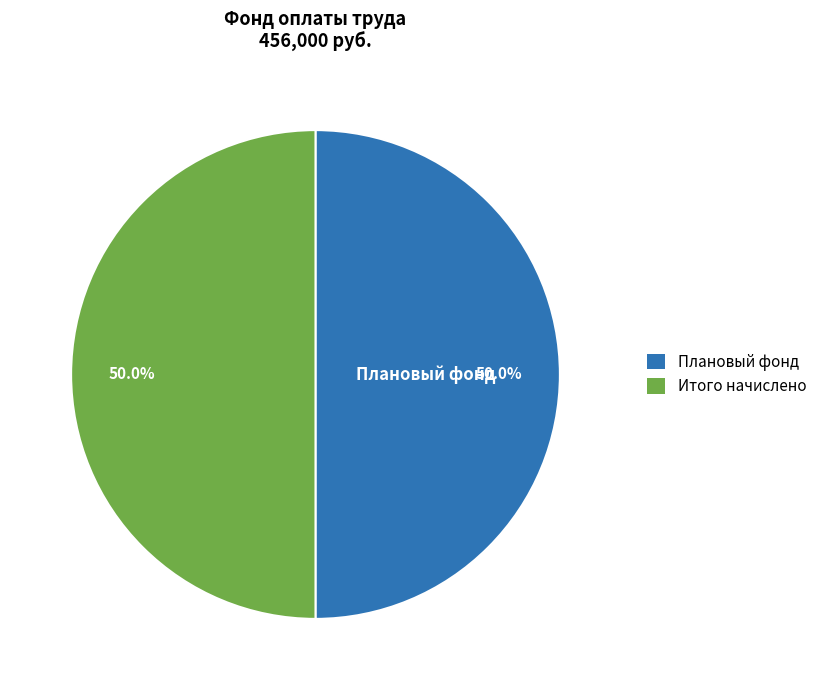

To the nearest percent, what is the average slice percentage?

50%